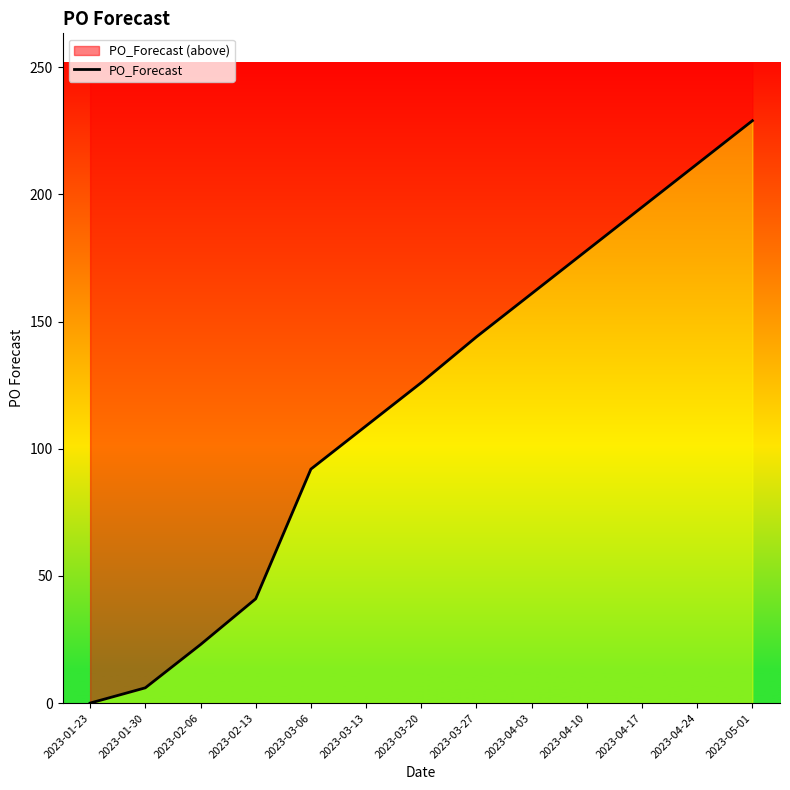

Is it true that the value at 2023-04-17 is 195?

True